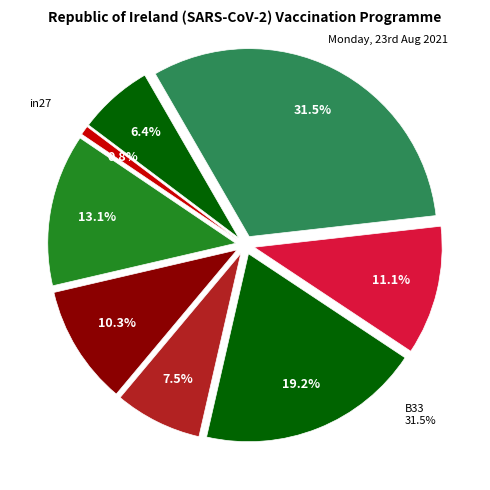

To the nearest percent, what portion does cn12 represent?

10%